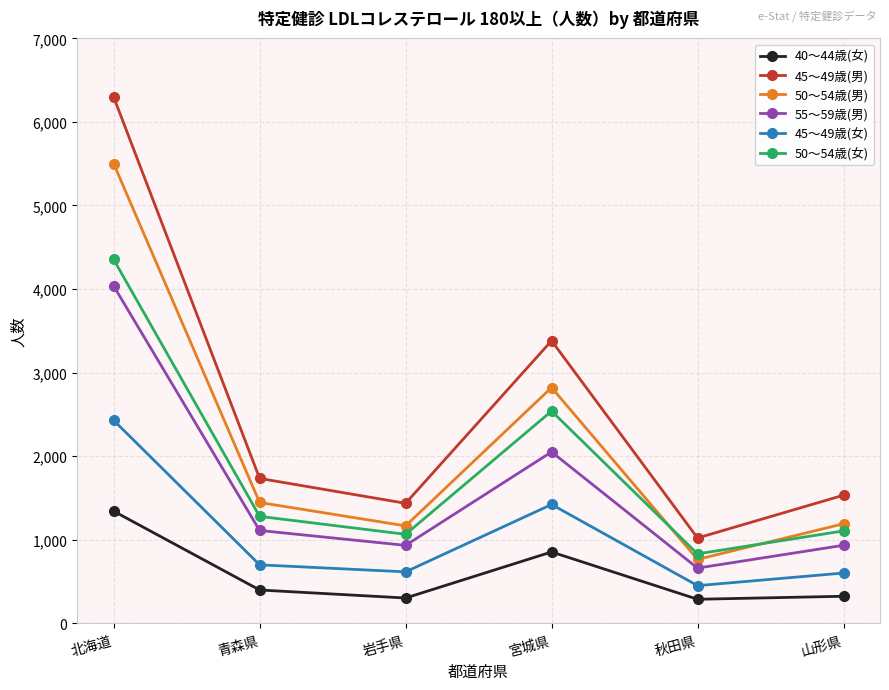

What is the minimum value shown in the chart?

289